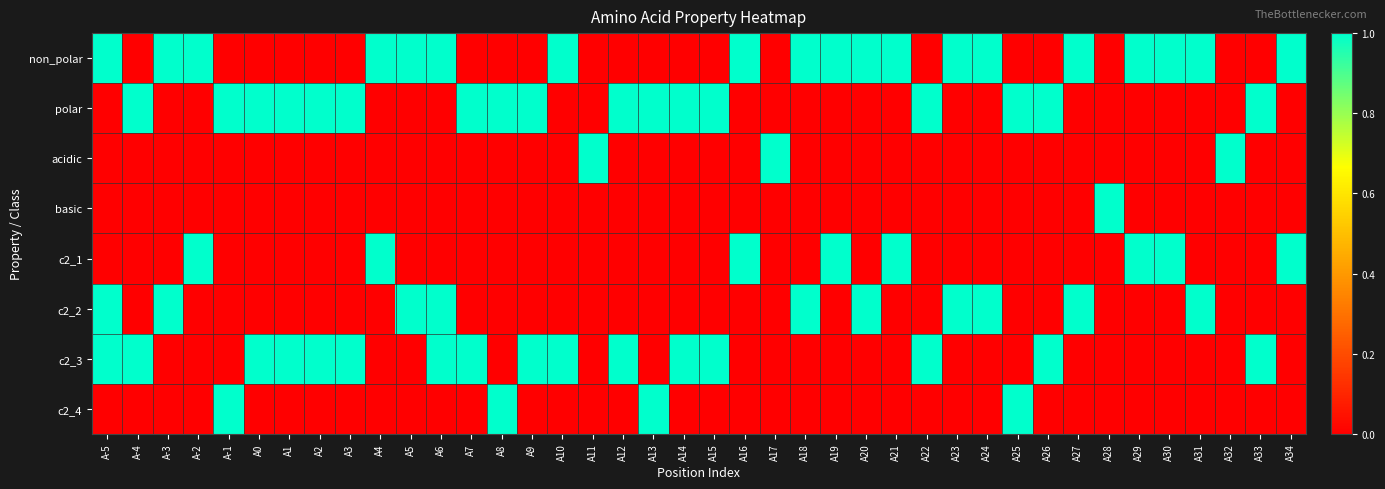

Which series has the largest range (max minus min)?

non_polar